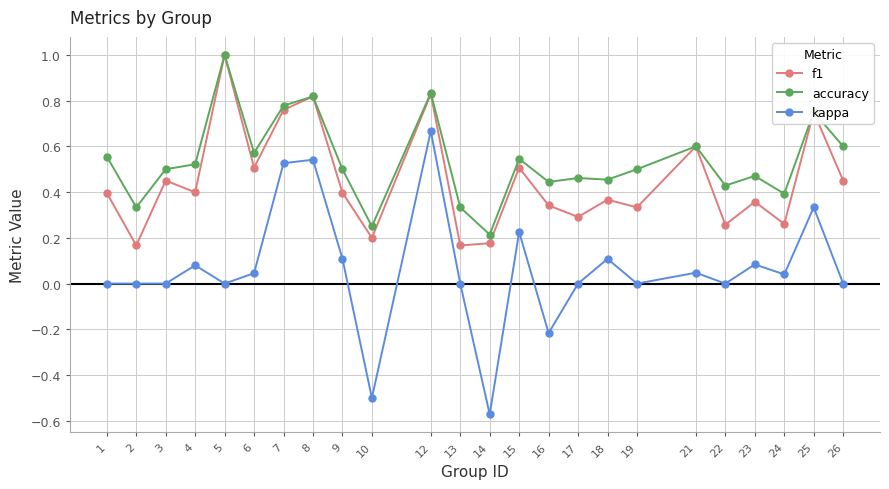

What are all the series names shown in the legend?

f1, accuracy, kappa